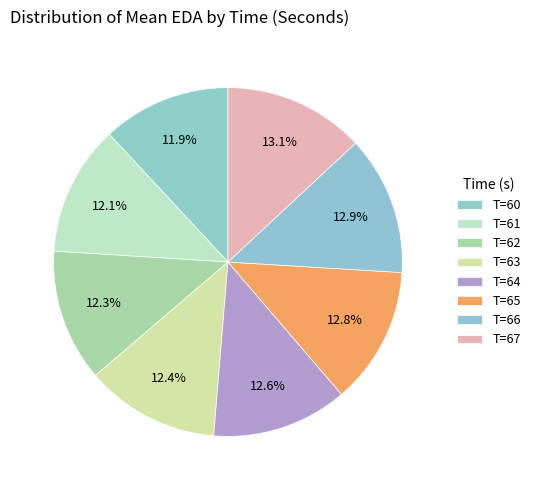

How many slices are in this pie chart?

8